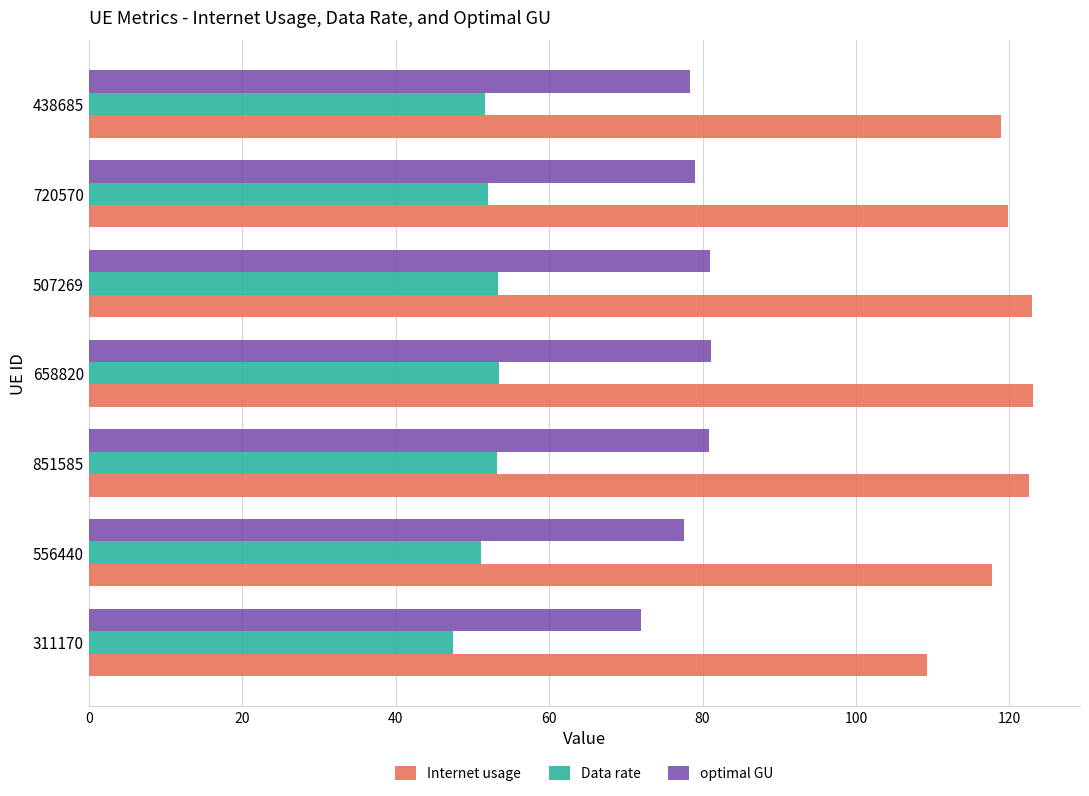

What is the difference between the Internet usage values at 438685 and 658820?

4.1